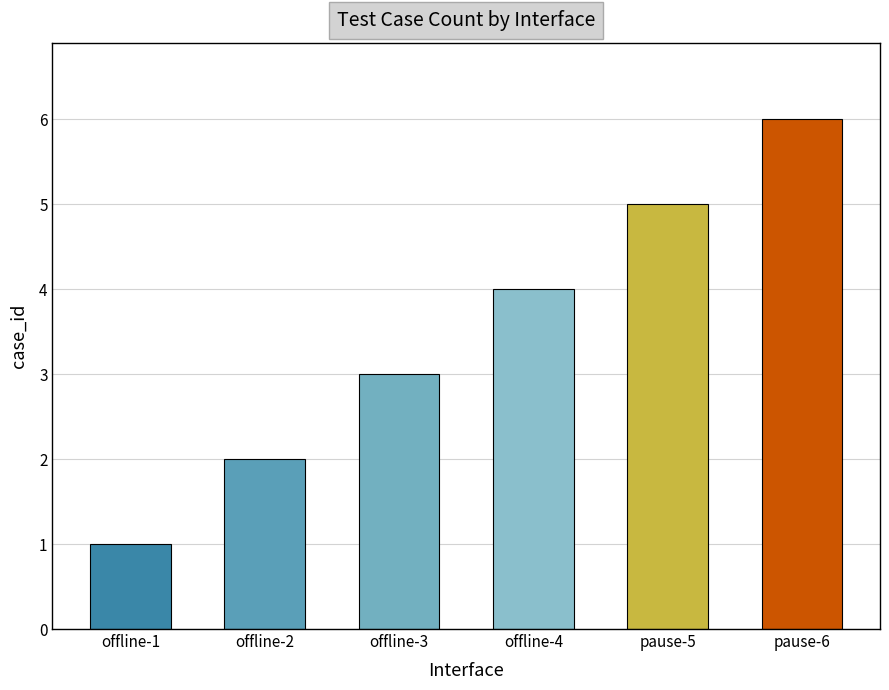

What is the smallest value displayed?

1